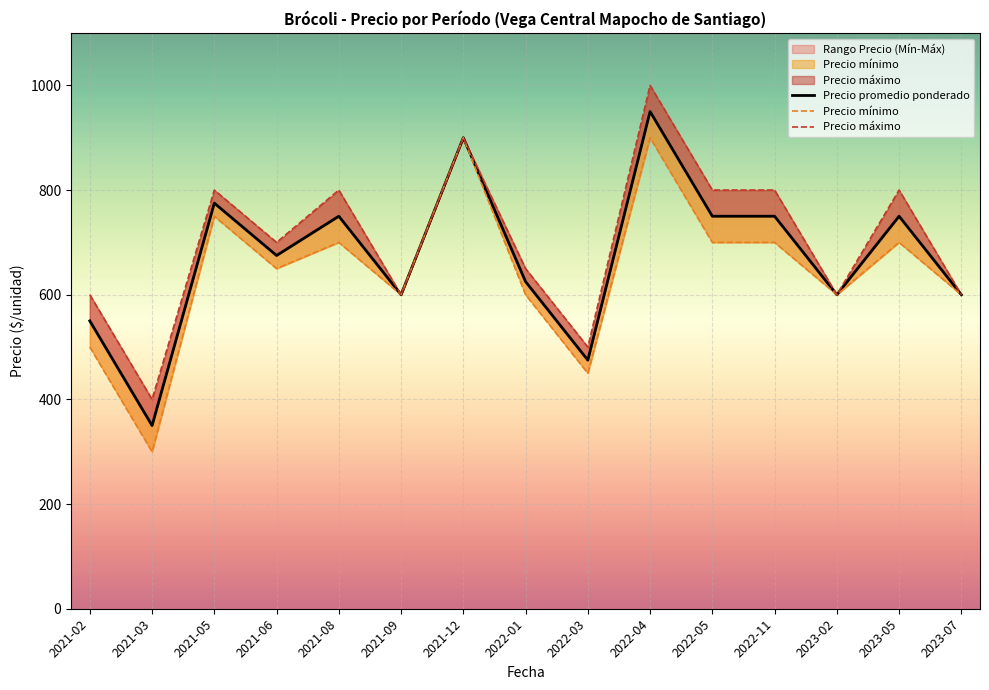

In Precio promedio ponderado, how many points are lower than both neighbors (excluding endpoints)?

5